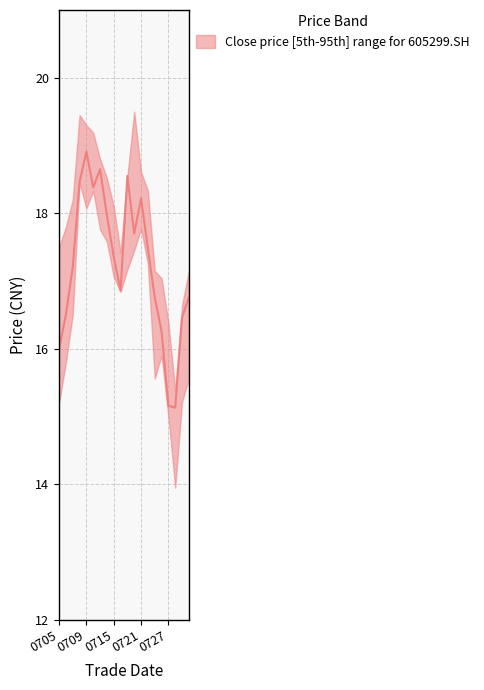

What is the difference between the maximum and minimum values in the low series?

4.5